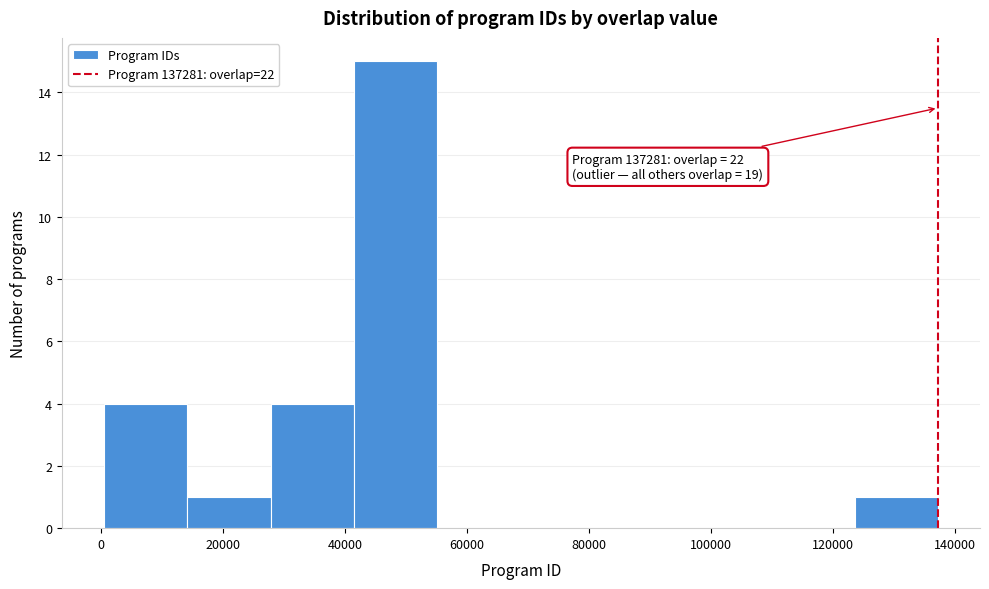

Over which range of the x-axis is the bar tallest?

42000 to 56000